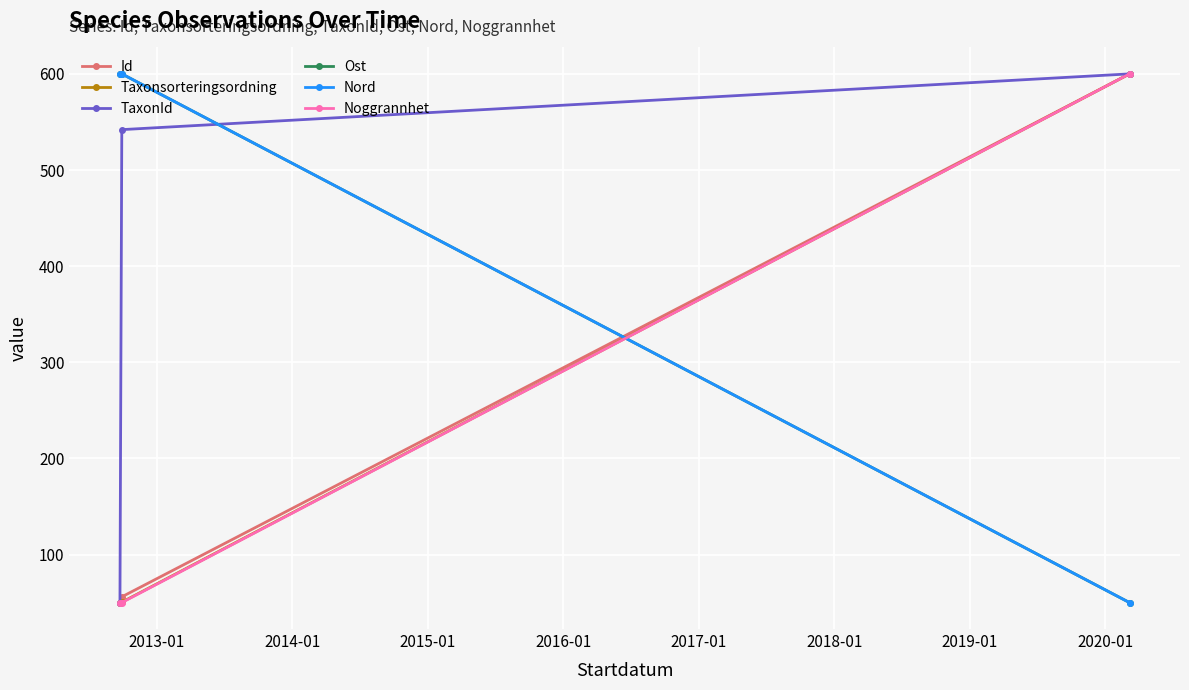

How many lines are shown in the chart?

6